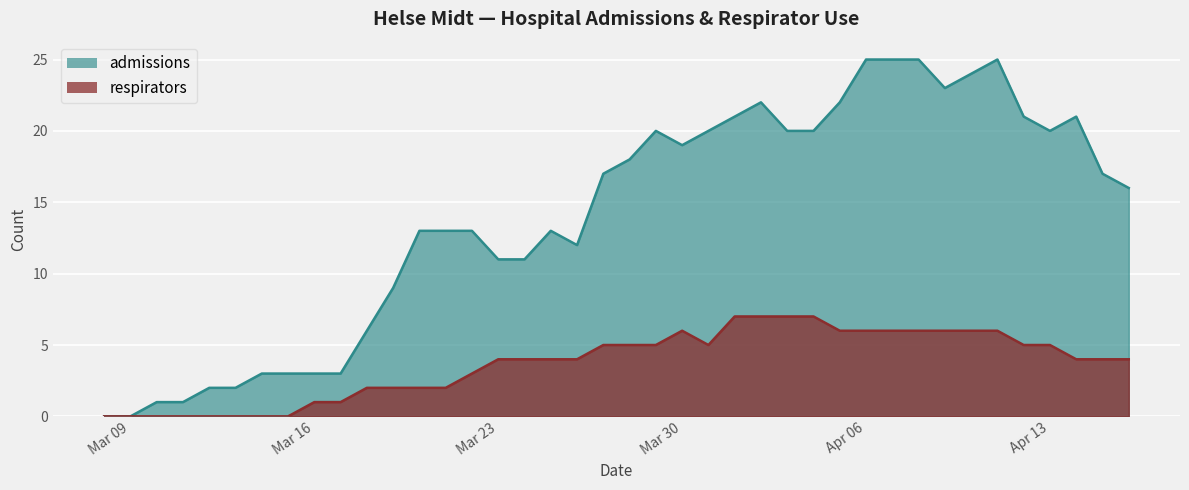

True or false: admissions has a value of 0 at Mar 09.

True